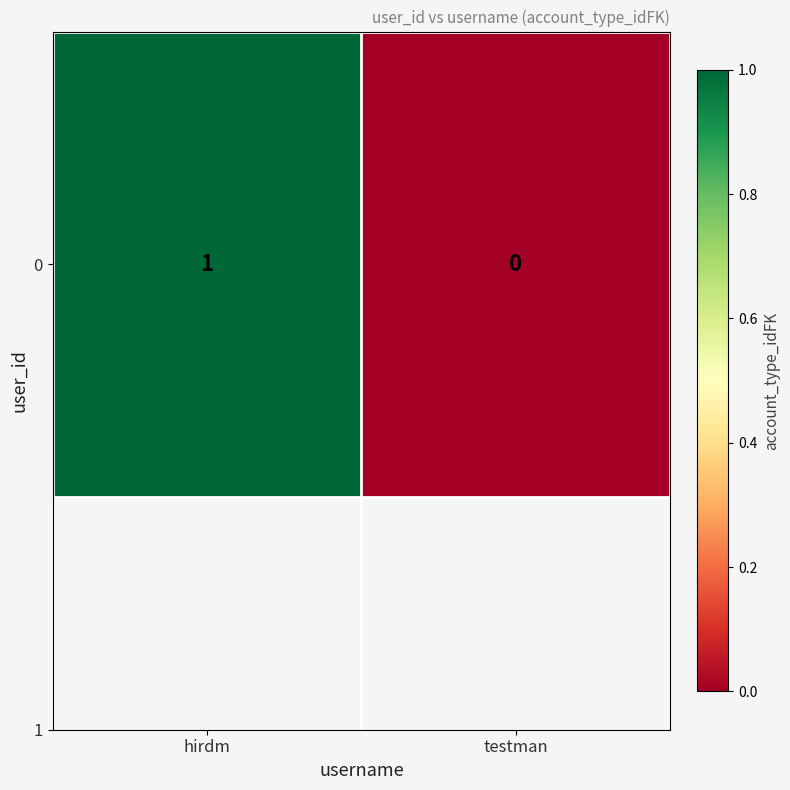

List the labels in order of value, smallest first.

testman, hirdm